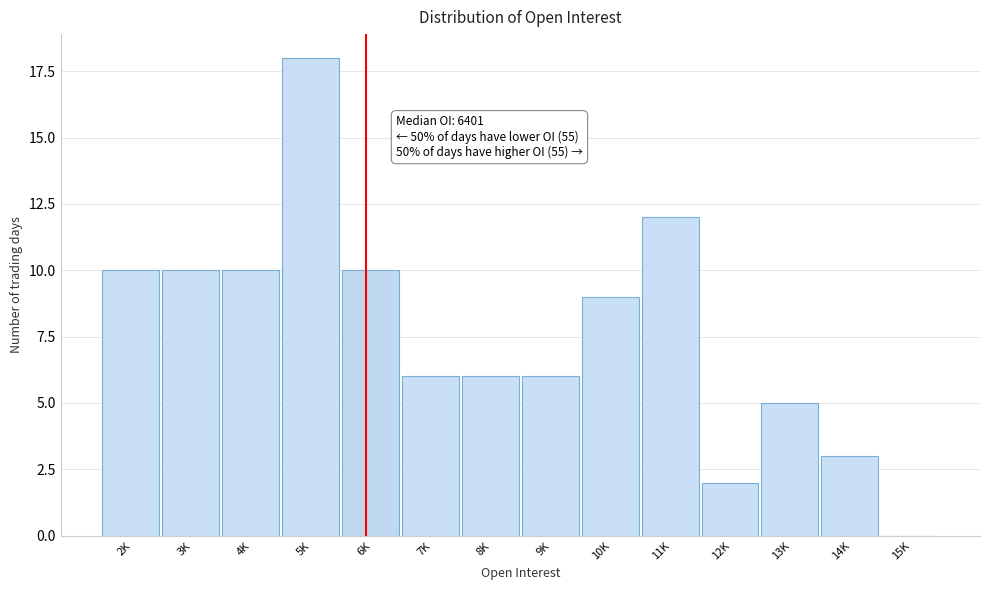

Reading right to left, what are all the values shown in this chart?

15K=0	14K=3	13K=5	12K=2	11K=12	10K=9	9K=6	8K=6	7K=6	6K=10	5K=18	4K=10	3K=10	2K=10